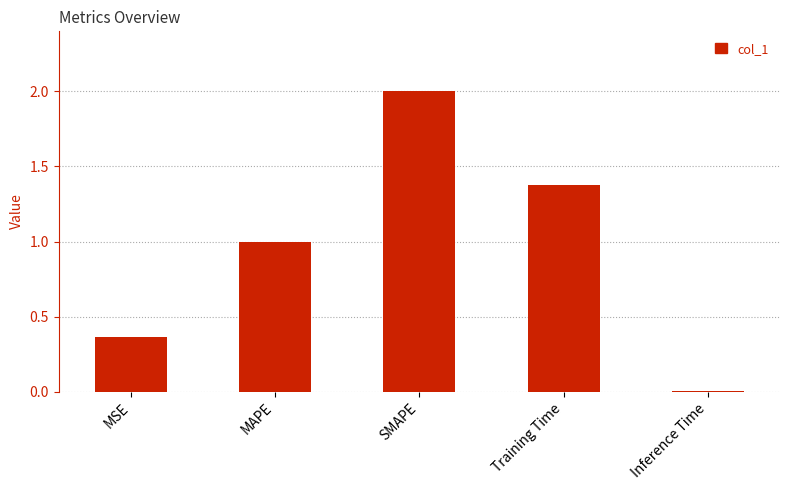

How many series are shown in this chart?

1